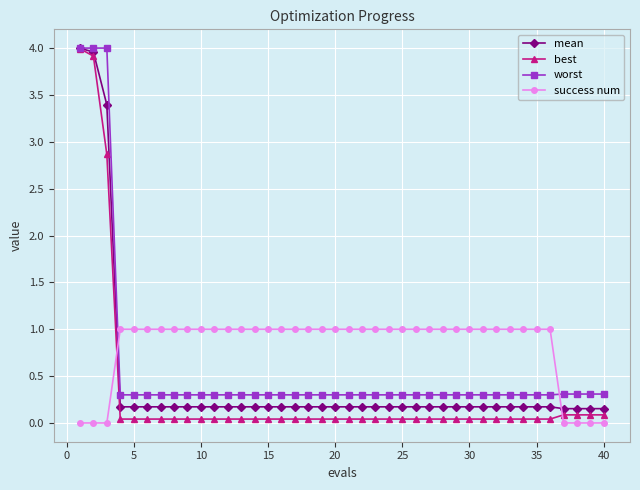

How many times do success num and best cross each other?

2